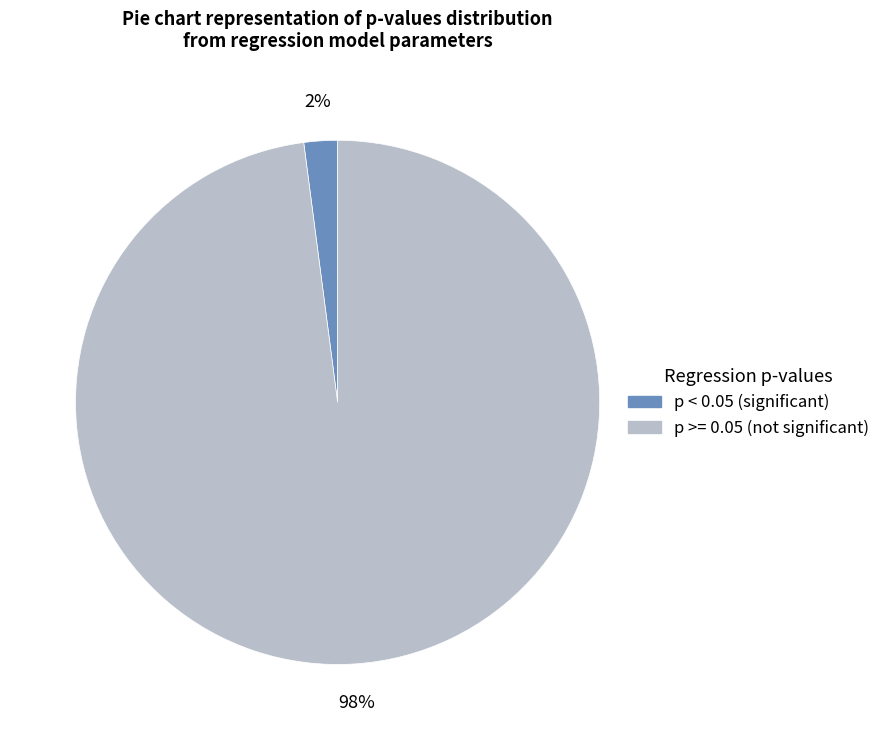

To the nearest percent, what is the average slice percentage?

50%